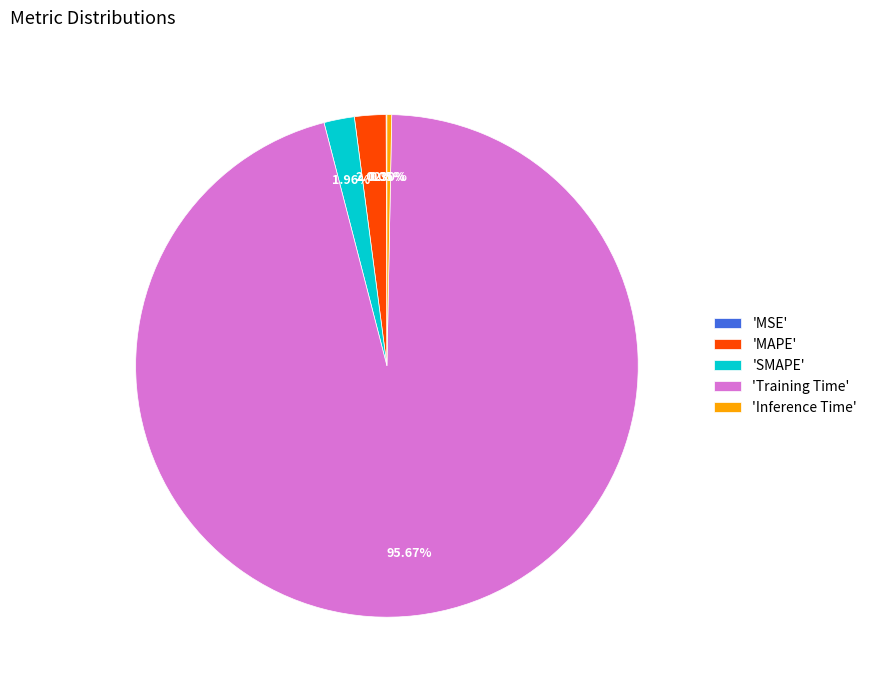

Is 'Training Time' the majority of the pie?

Yes